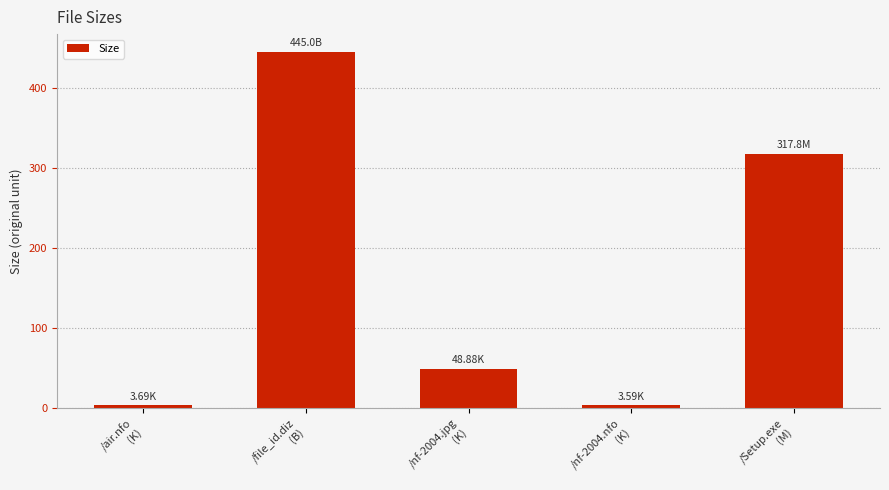

At which category does the chart reach its peak across all series?

/file_id.diz
(B)